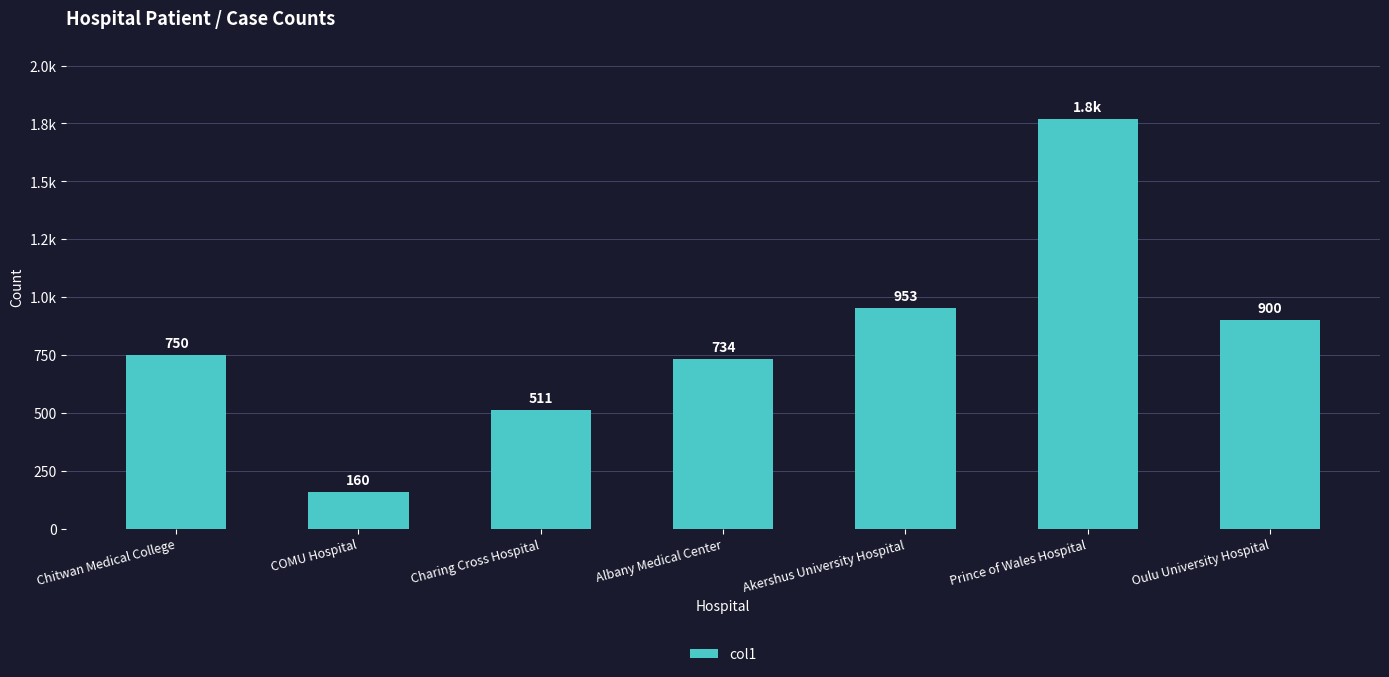

What value does the data have at COMU Hospital, to the nearest 10?

160